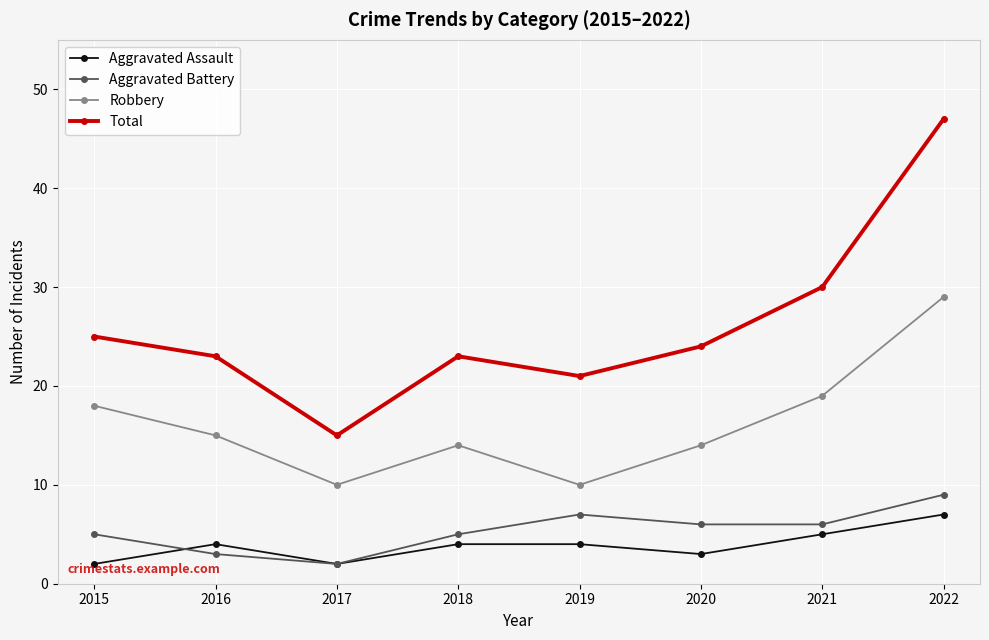

True or false: Aggravated Battery and Aggravated Assault intersect in this chart.

True